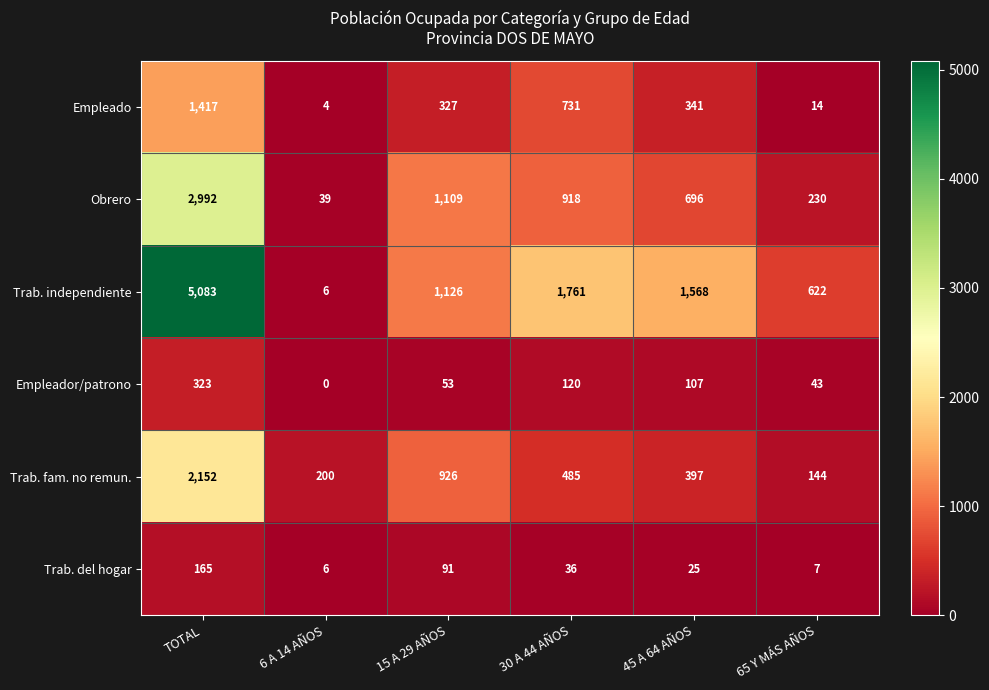

At which label does Trab. independiente first exceed 1568?

TOTAL